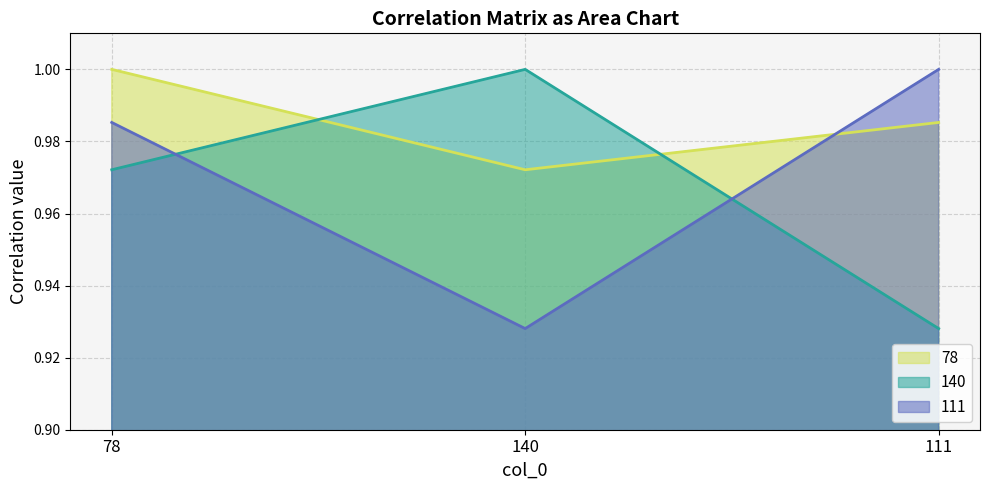

Reading left to right, transcribe all the data shown in this chart.

78: 78=1.0	140=1.0	111=1.0
140: 78=1.0	140=1.0	111=0.9
111: 78=1.0	140=0.9	111=1.0